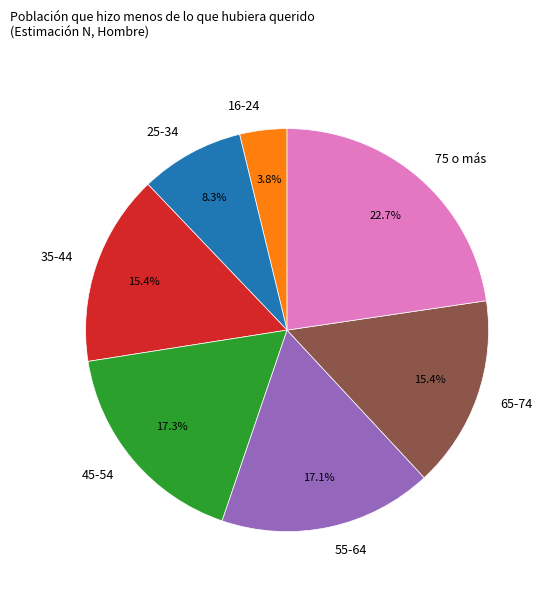

Which has a higher value, 55-64 or 16-24?

55-64